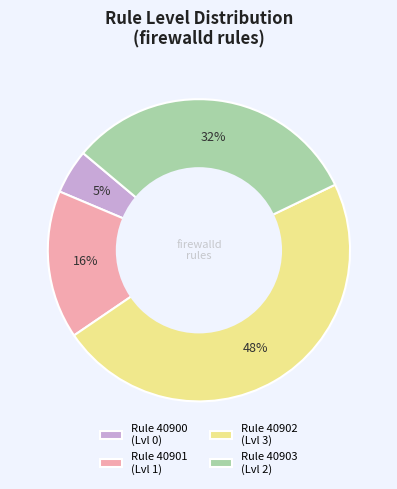

Which category has the biggest portion of the pie?

Rule 40902 (Lvl 3)